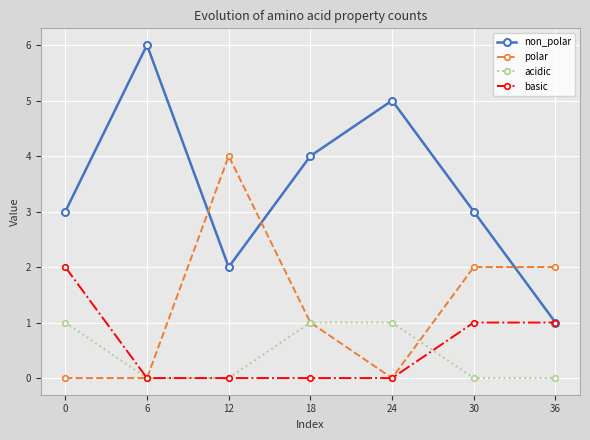

How many data points does each series have?

7